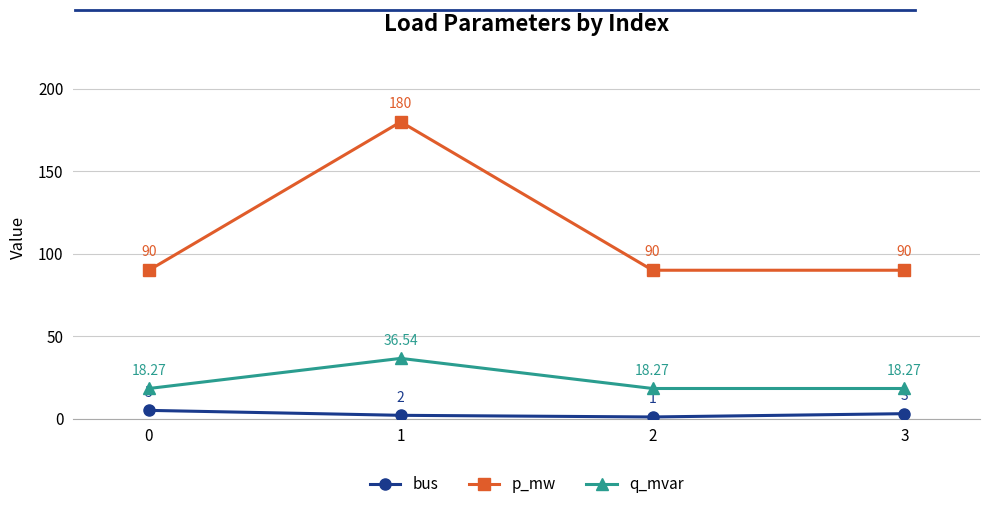

The bus series shows 3.0 at 3. True or false?

True